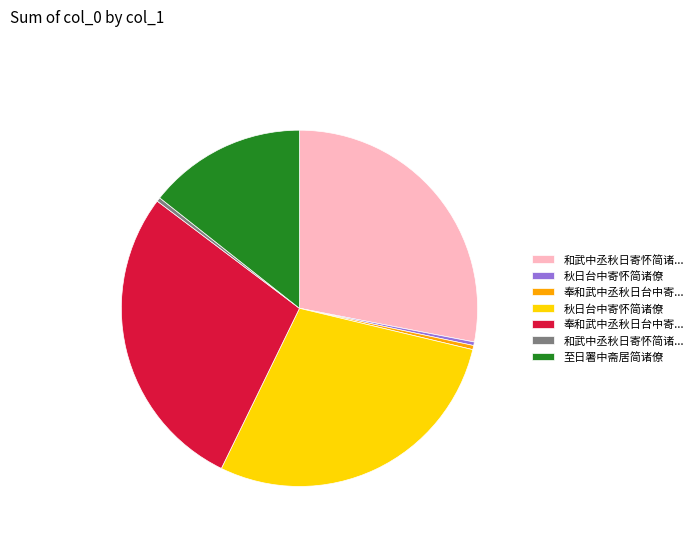

Is there any slice that represents more than half of the pie?

No